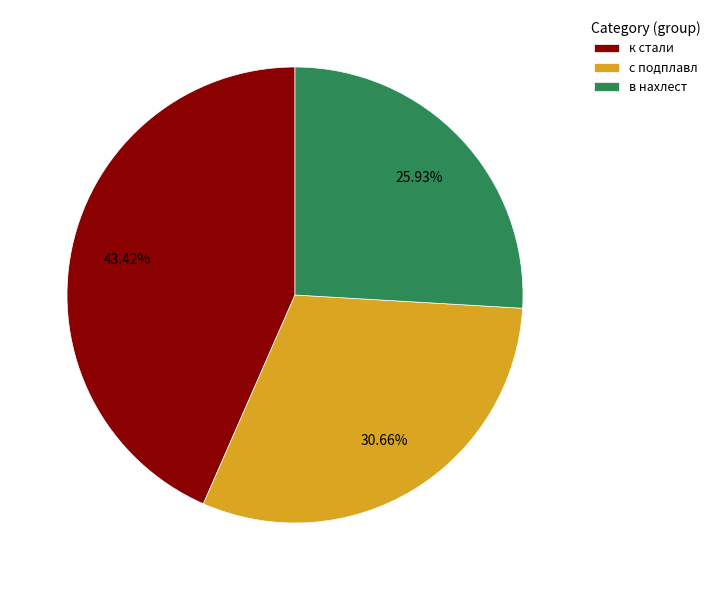

Between с подплавл and к стали, which is larger?

к стали